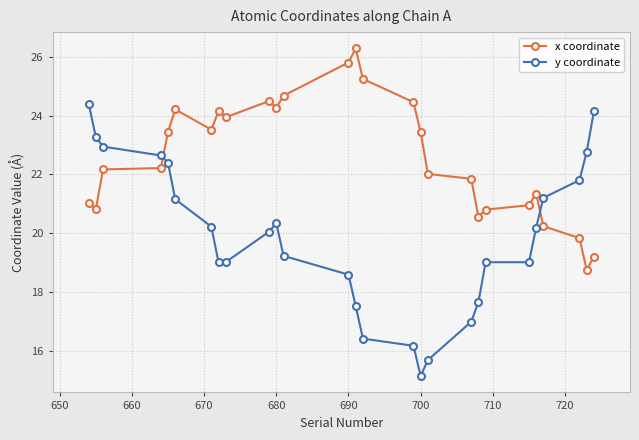

Count the number of data series in this chart.

2